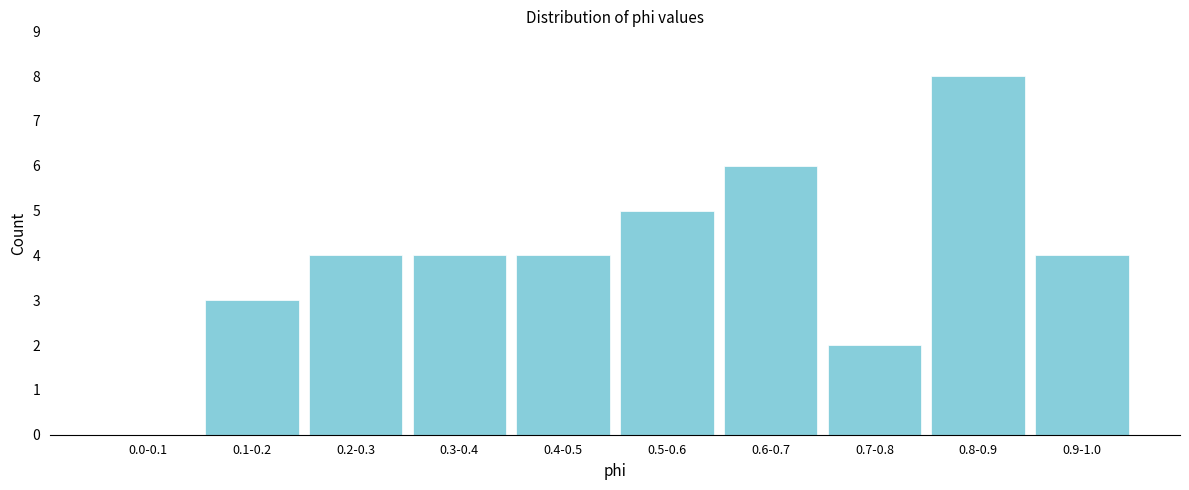

Reading left to right, what are all the values shown in this chart?

0.0-0.1=0	0.1-0.2=3	0.2-0.3=4	0.3-0.4=4	0.4-0.5=4	0.5-0.6=5	0.6-0.7=6	0.7-0.8=2	0.8-0.9=8	0.9-1.0=4